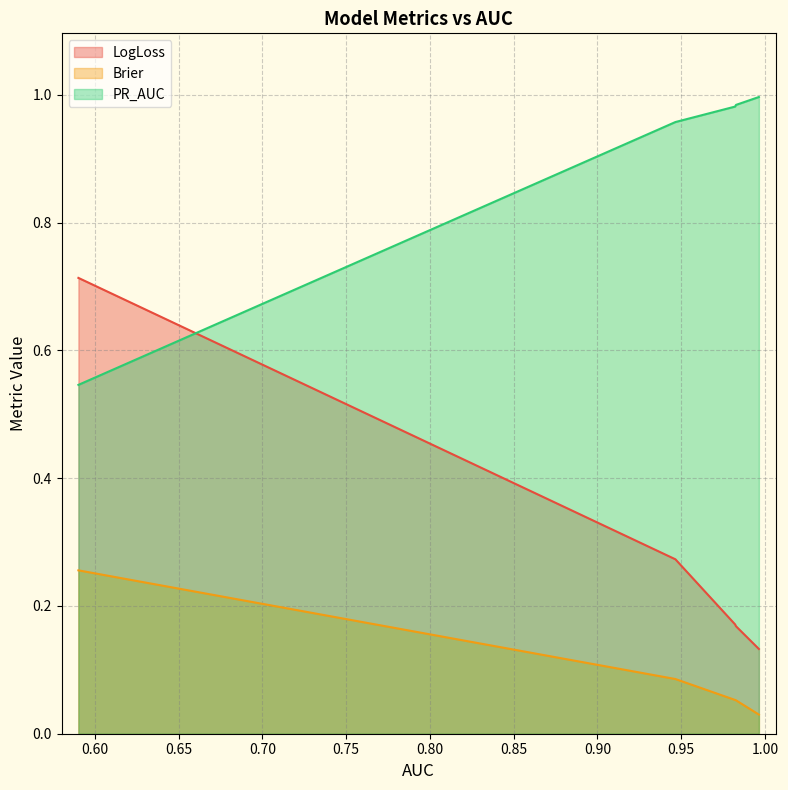

List the series in order of their peak value, lowest first.

Brier, LogLoss, PR_AUC